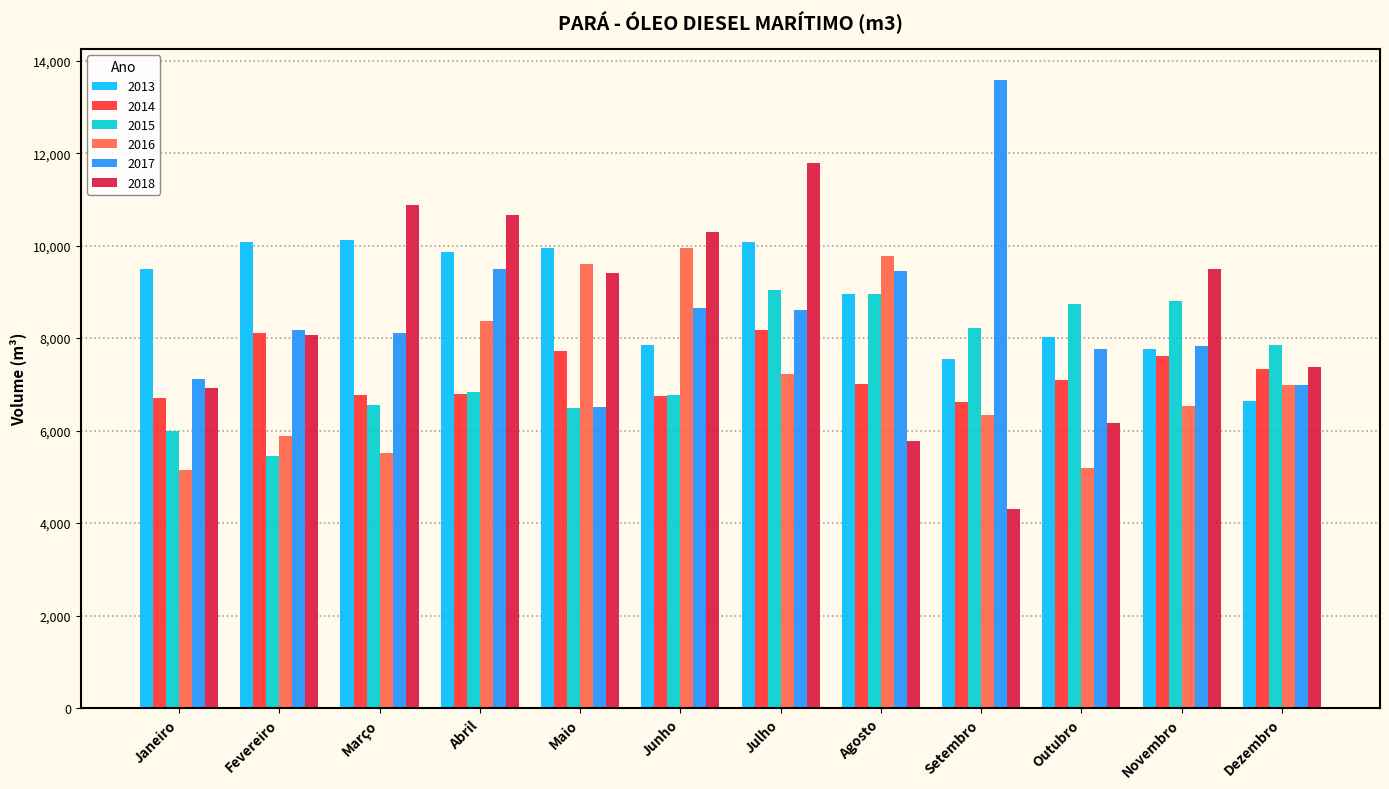

Read the 2016 value at Julho.

7232.7